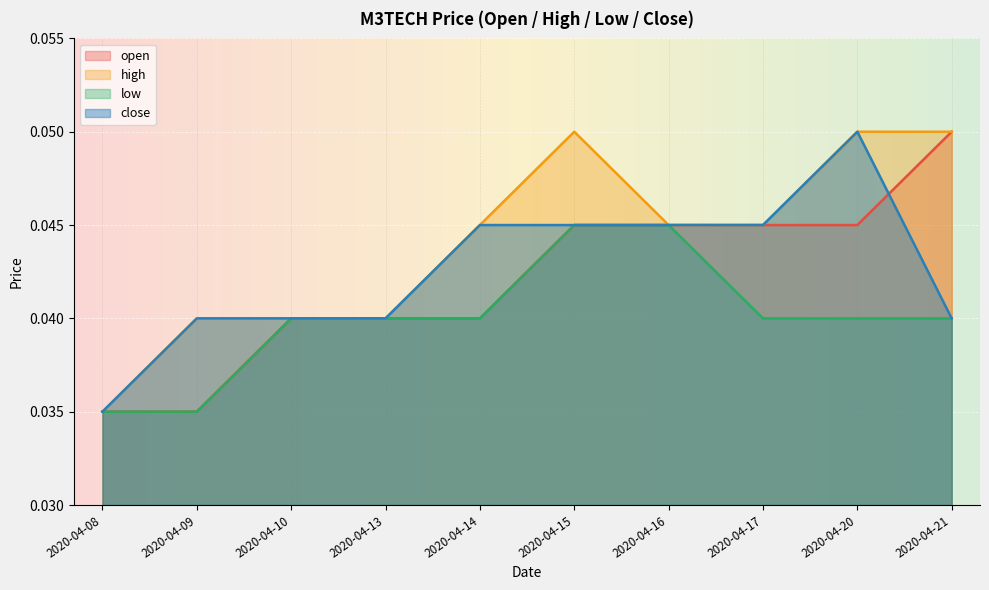

The high series shows 0.1 at 2020-04-15. True or false?

False